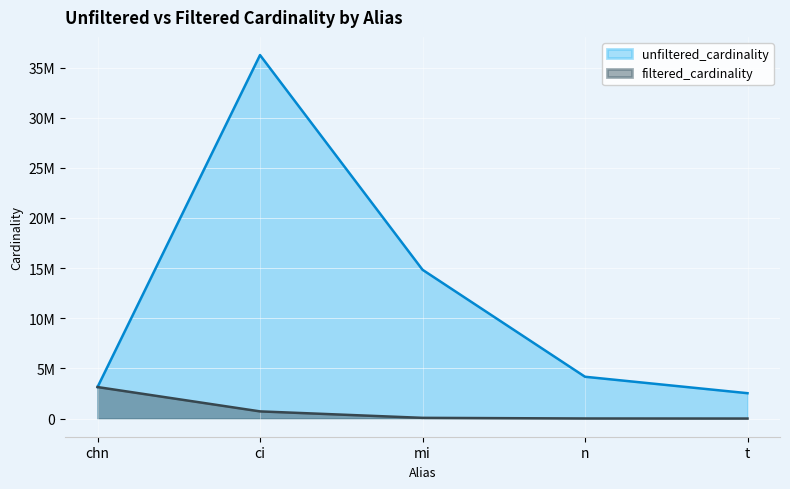

The value of filtered_cardinality at ci is 713828. True or false?

True